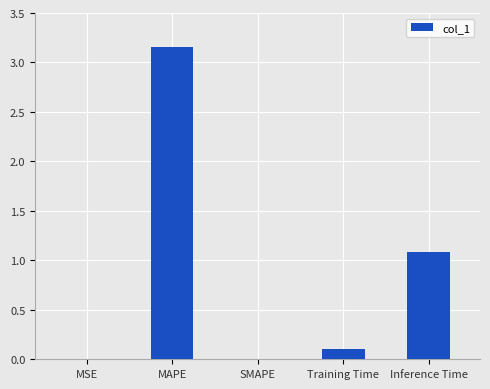

The value at MSE is 0.0. True or false?

True